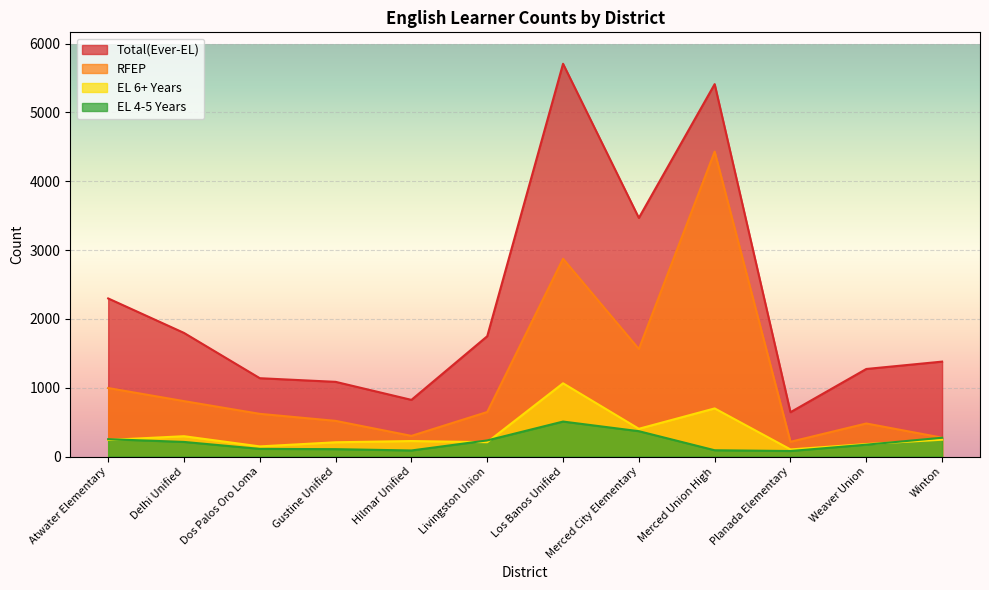

What is the greatest value displayed?

5708